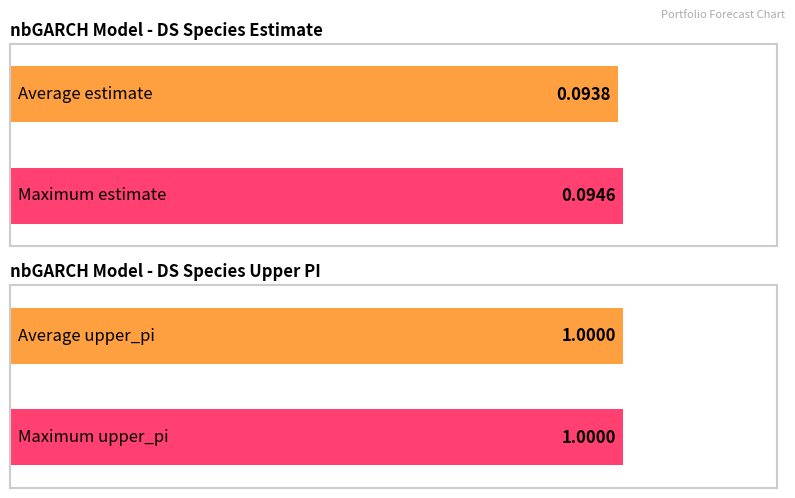

True or false: upper_pi has a value of 1.3 at 9.

False